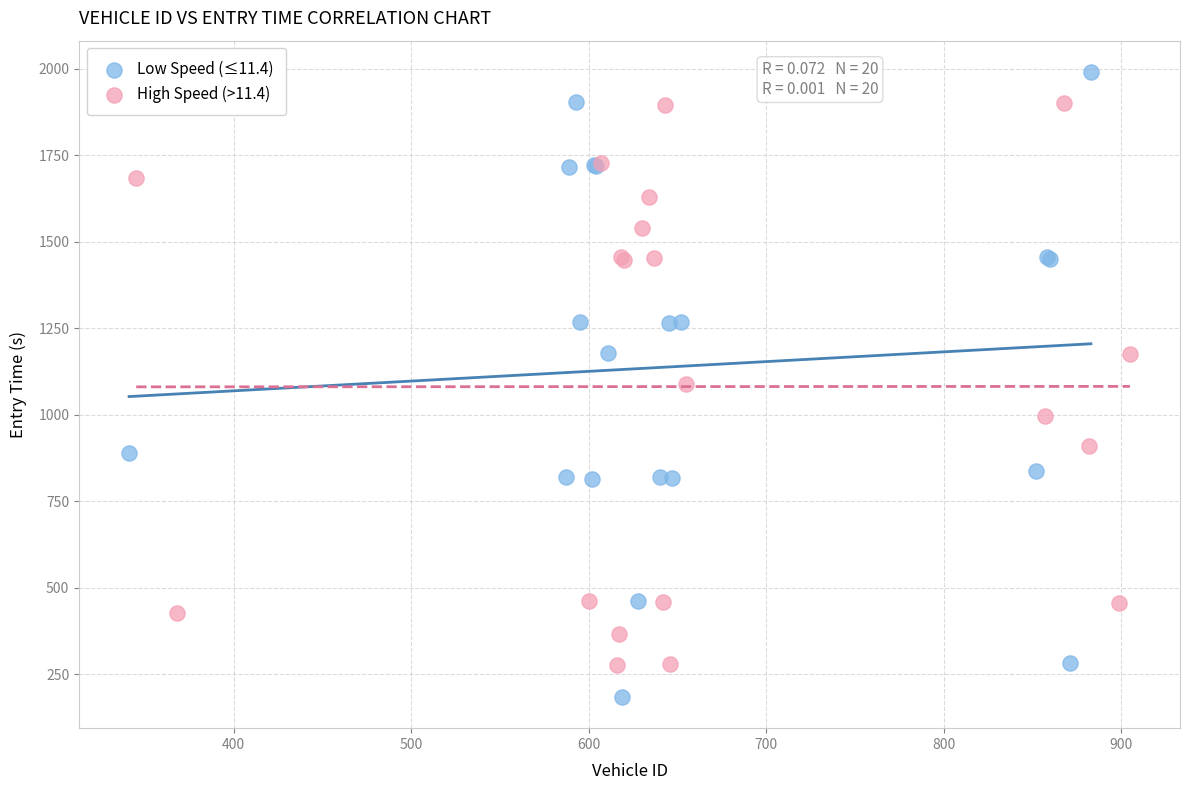

Which series has the largest Y range (max minus min)?

Low Speed (≤11.4)